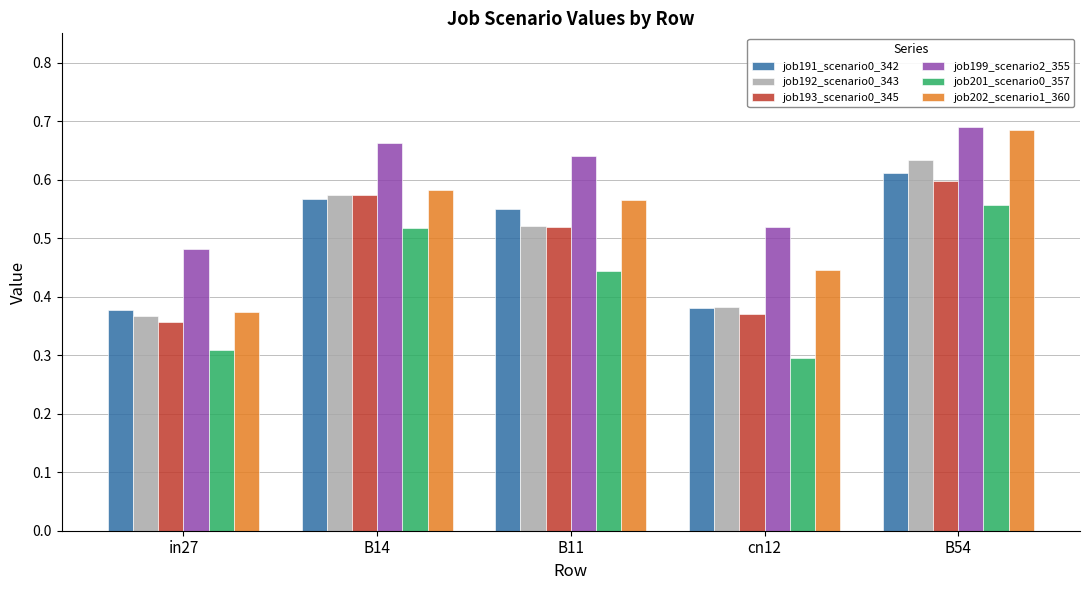

Which series has the largest range (max minus min)?

job202_scenario1_360